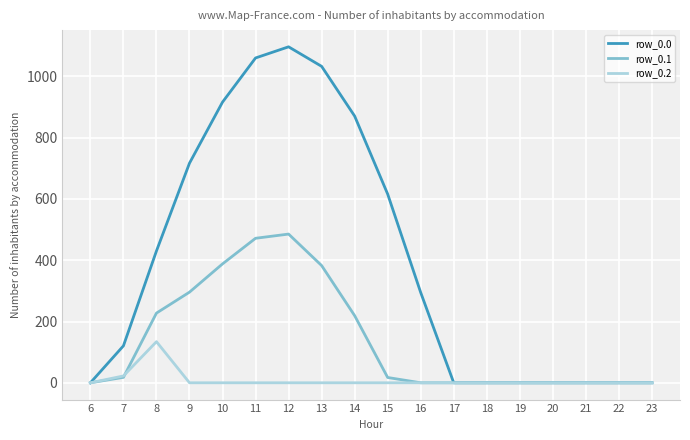

What is the difference between the highest and lowest values at 12?

1096.7